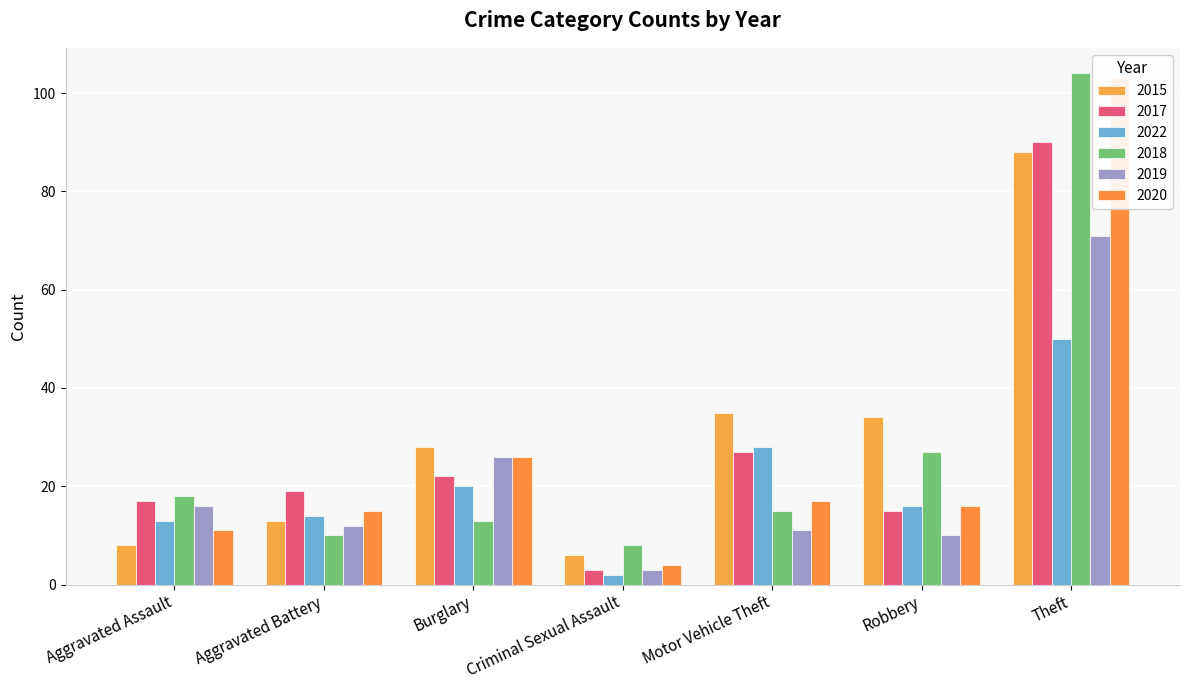

What is the label of the 6th bar from the left?

Robbery